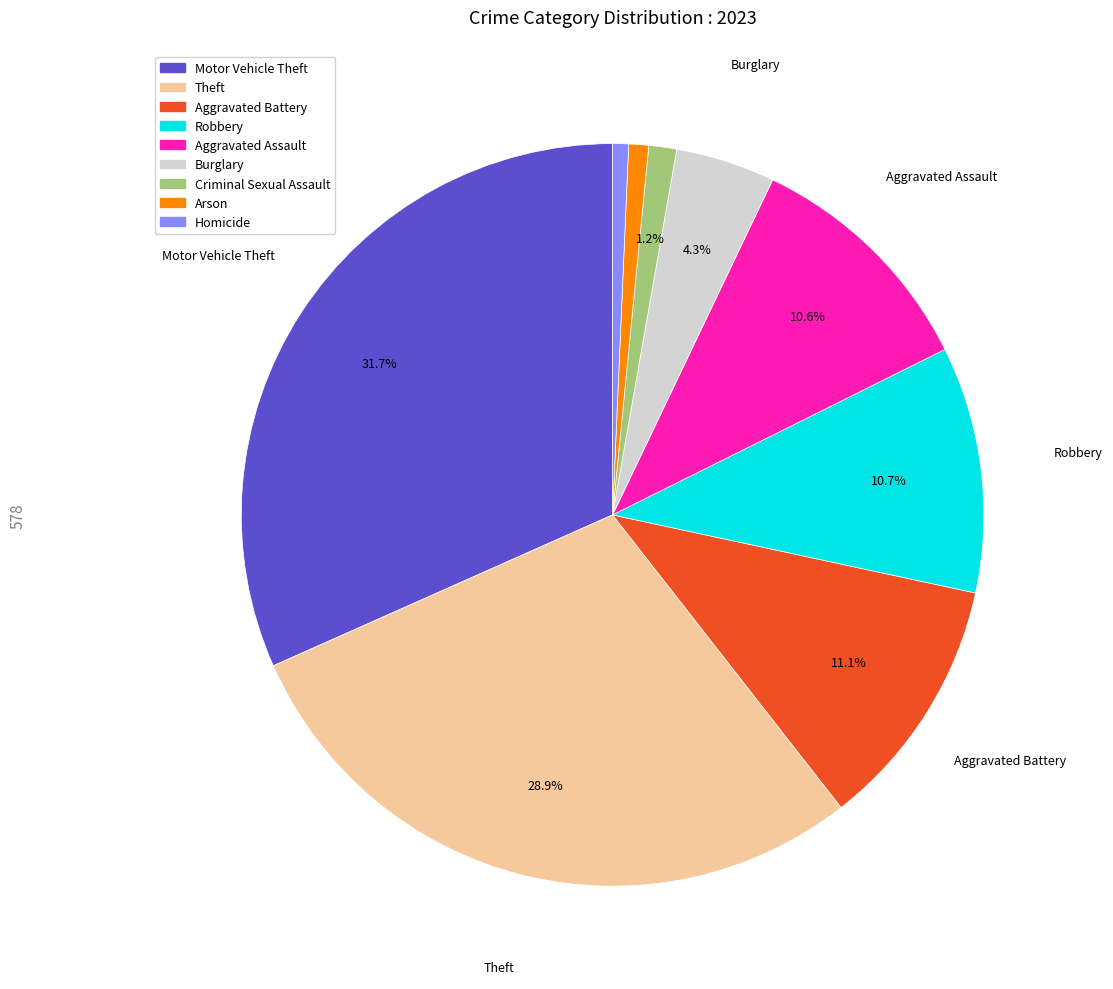

Between Robbery and Motor Vehicle Theft, which is larger?

Motor Vehicle Theft